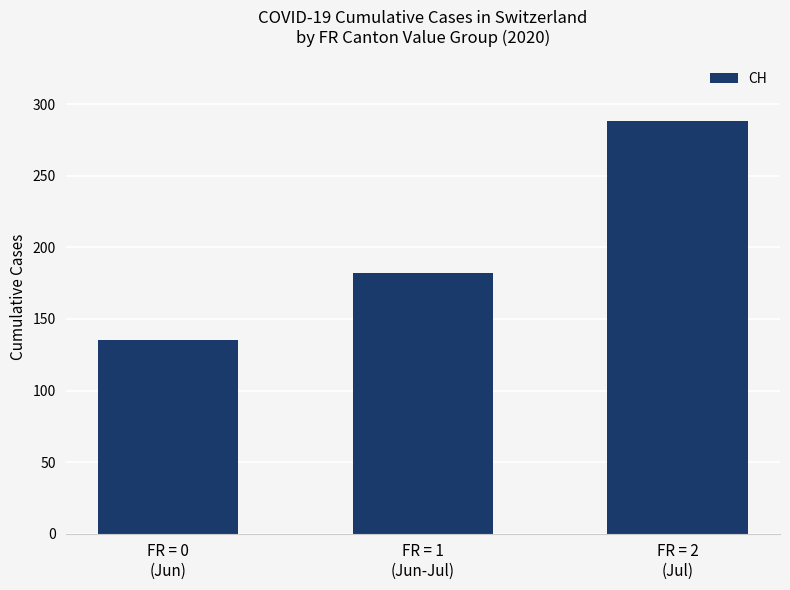

What is the difference between the maximum and minimum values?

153